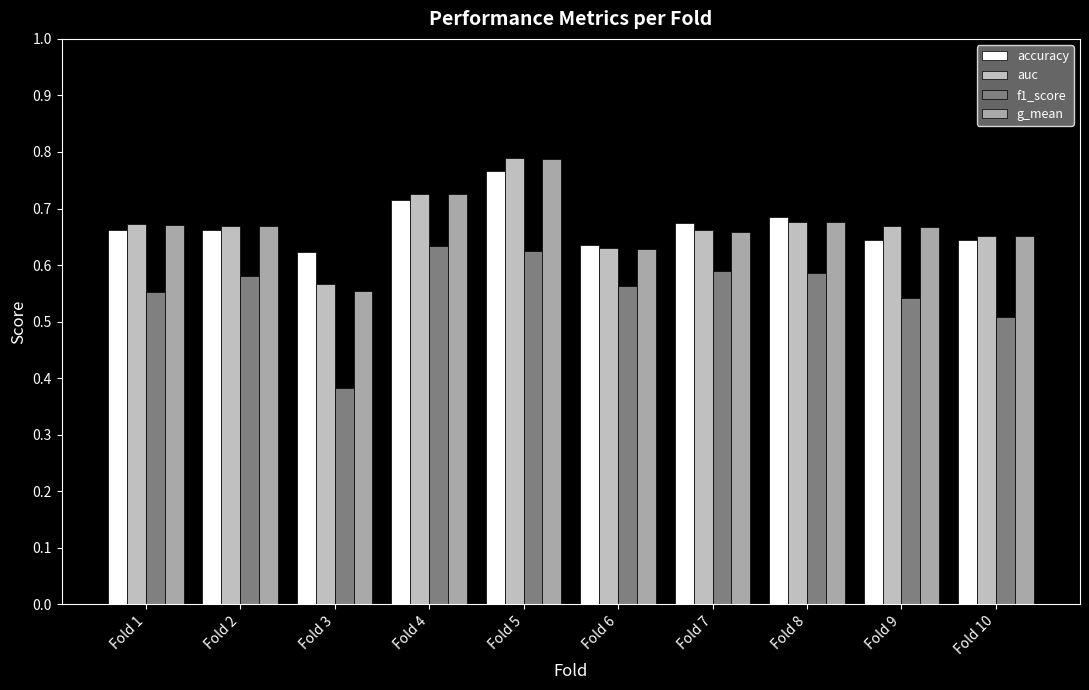

What is the difference between the maximum and second lowest values in the f1_score series?

0.1